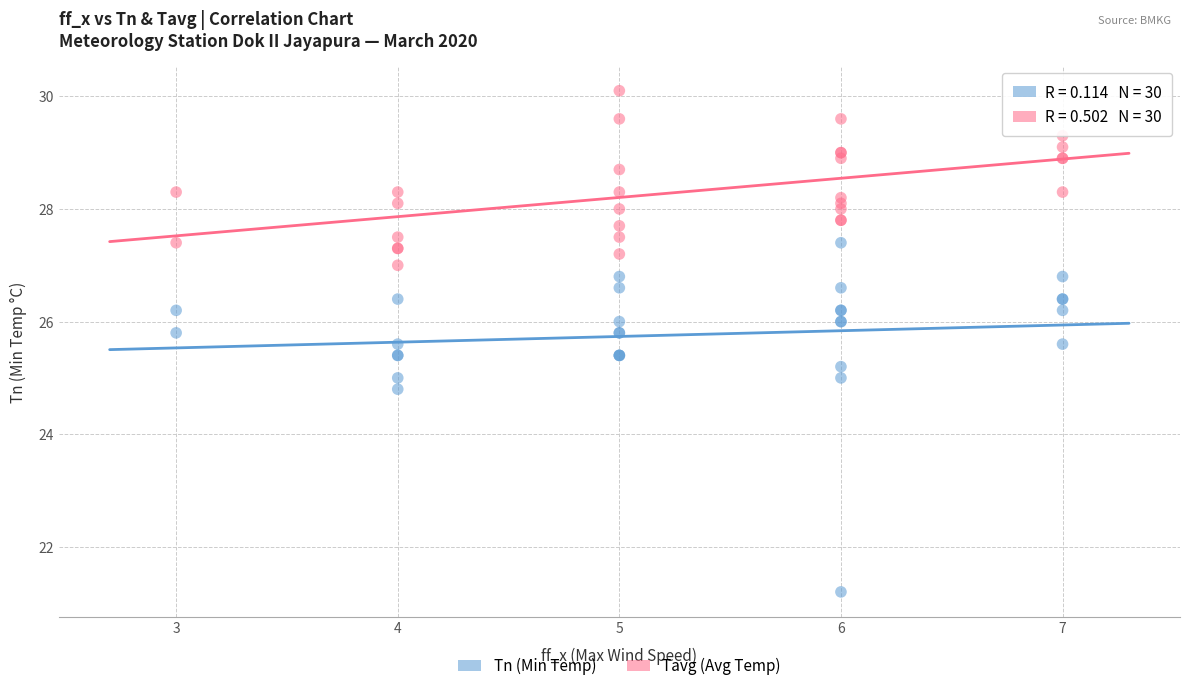

In the Tn (Min Temp) series, what Y value is closest to 24?

24.8